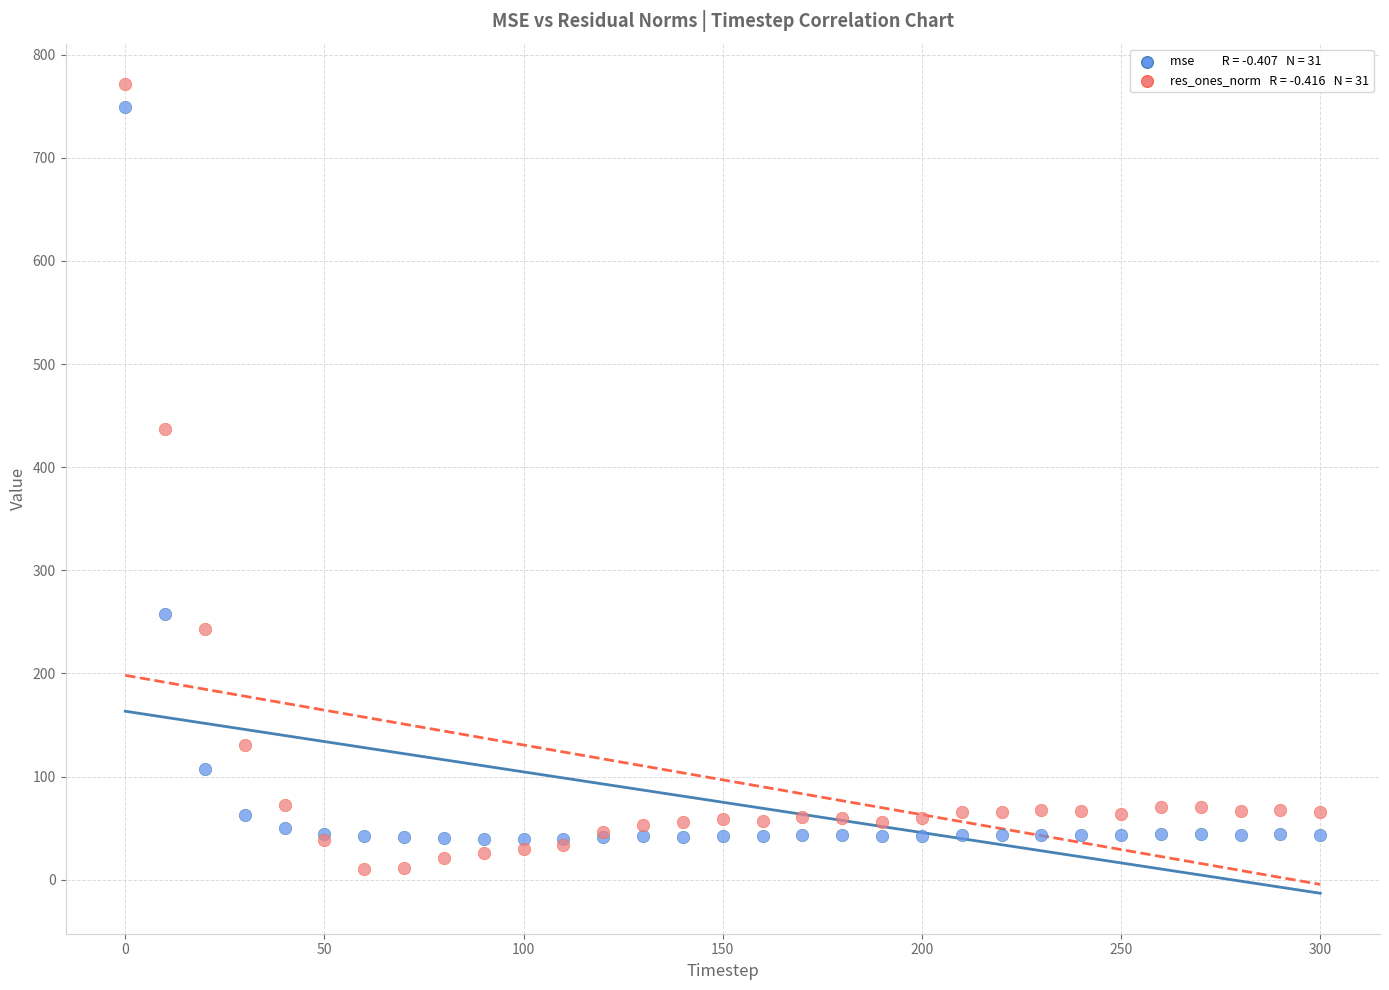

Across all series, what Y value is closest to 390?

437.4